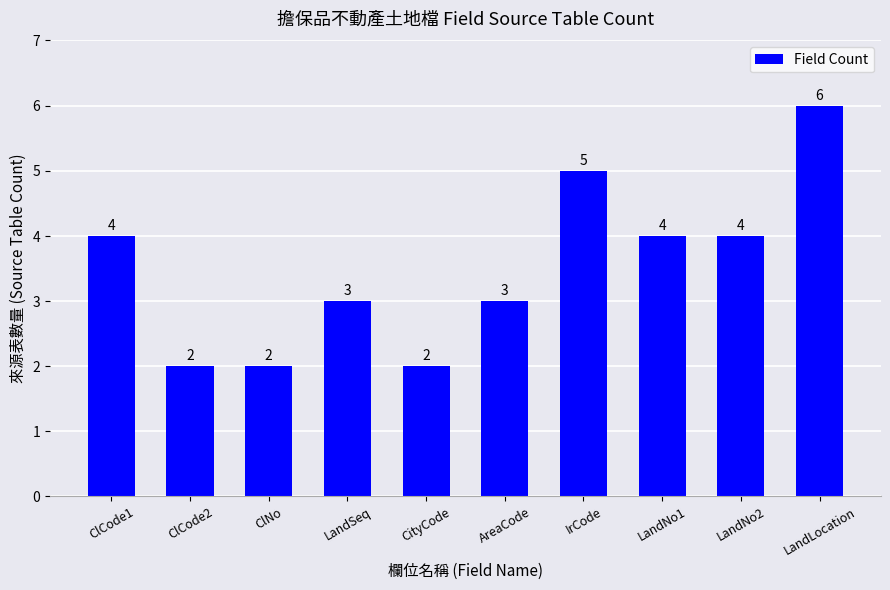

How many bars are there in total?

10